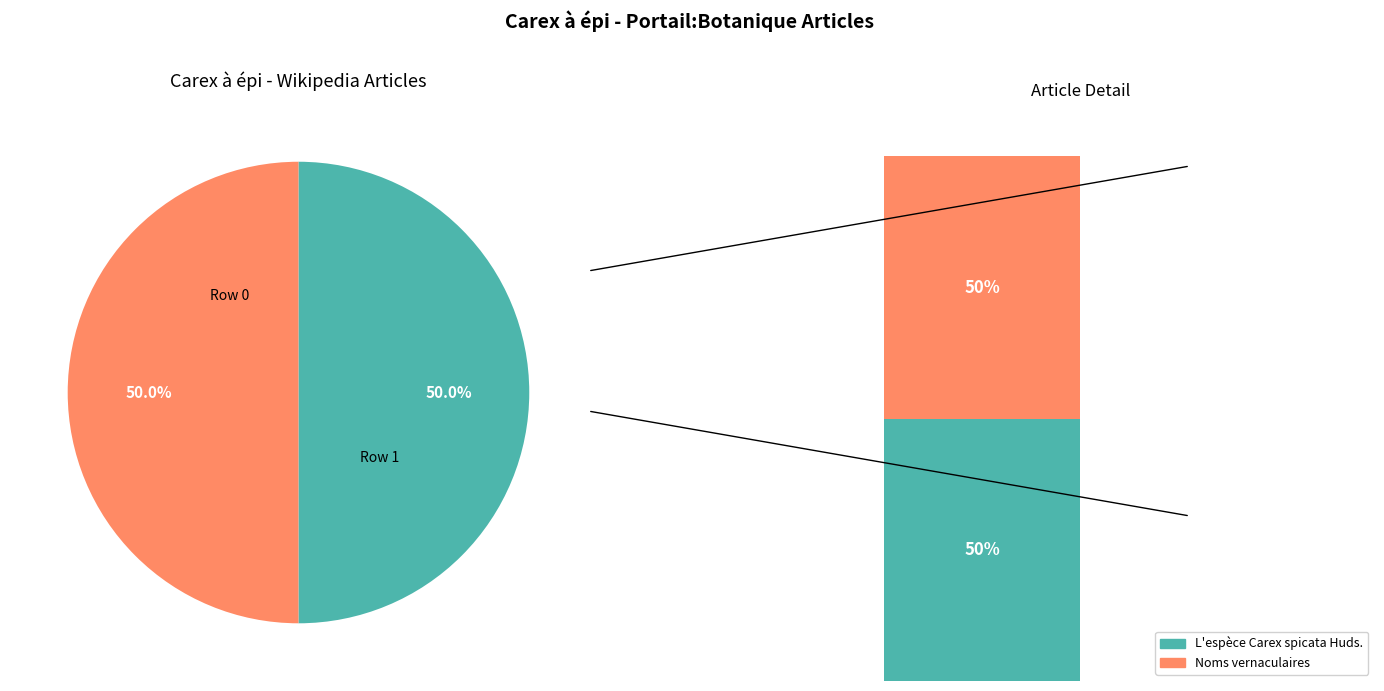

To the nearest percent, what is the combined percentage of L'espèce Carex spicata Huds. and Noms vernaculaires?

100%